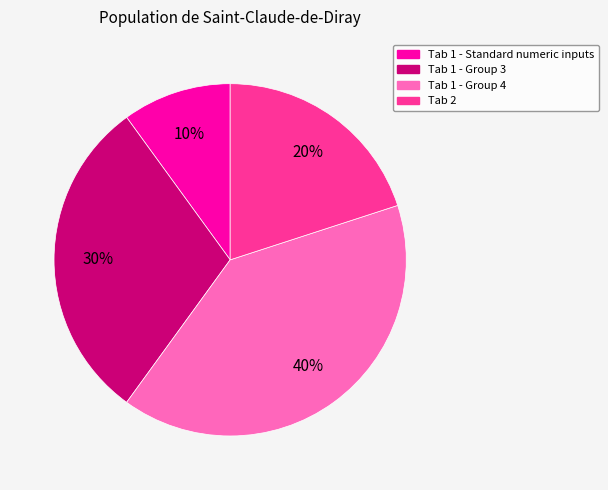

To the nearest percent, what is the combined percentage of Tab 2 and Tab 1 - Standard numeric inputs?

30%